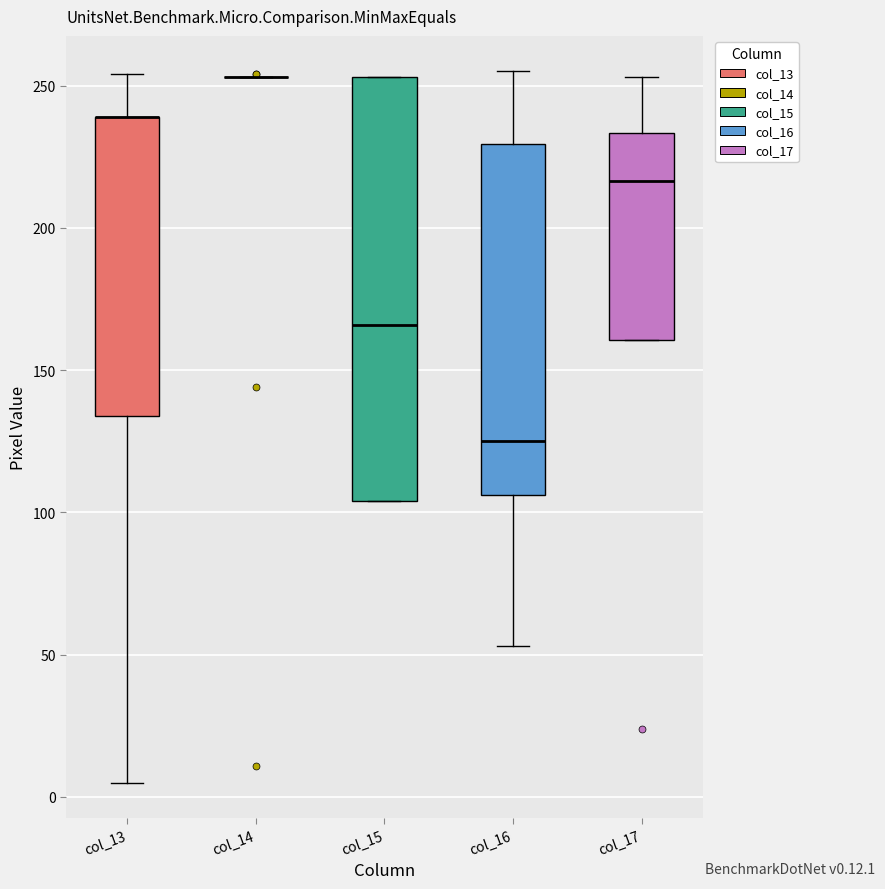

Comparing the boxes themselves (not the whiskers), which one is the tallest?

col_15